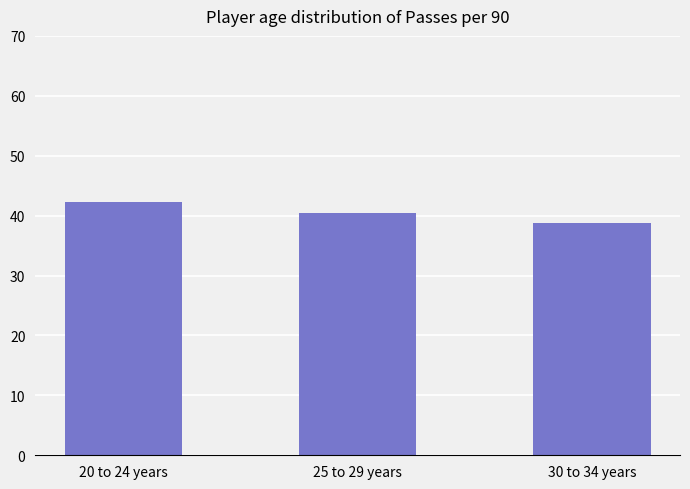

Reading left to right, list all the values displayed in this chart.

42.2	40.5	38.8